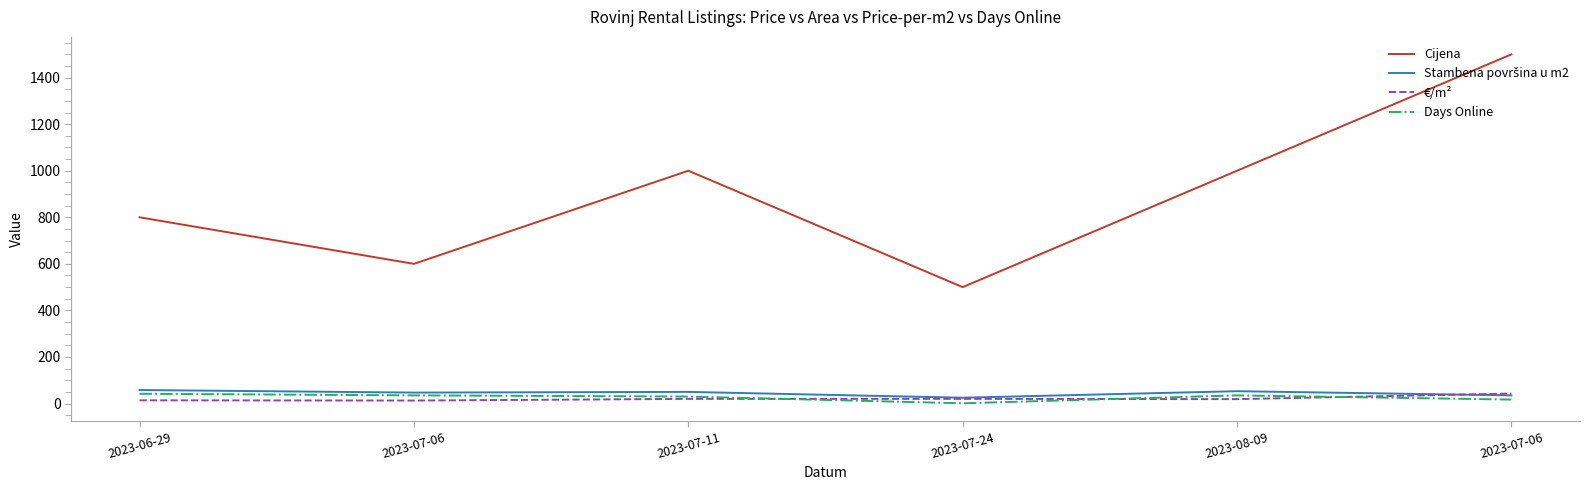

How many Cijena values are between 600 and 1000?

4